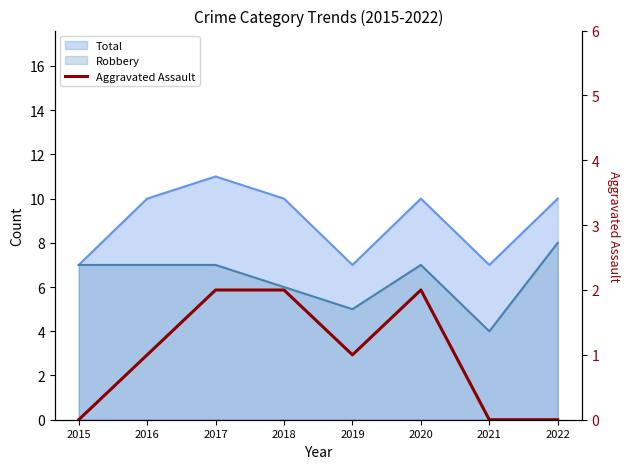

How many categories are shown in the chart?

8